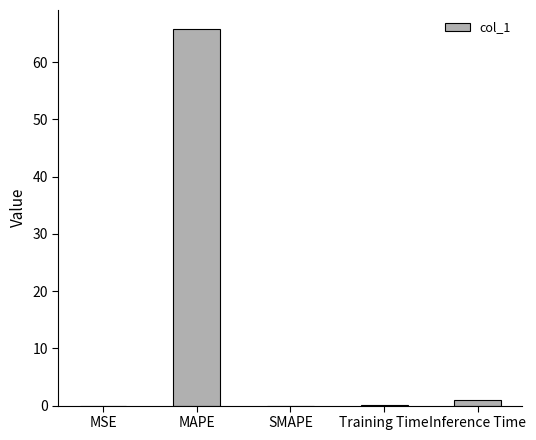

What is the greatest value displayed?

65.8